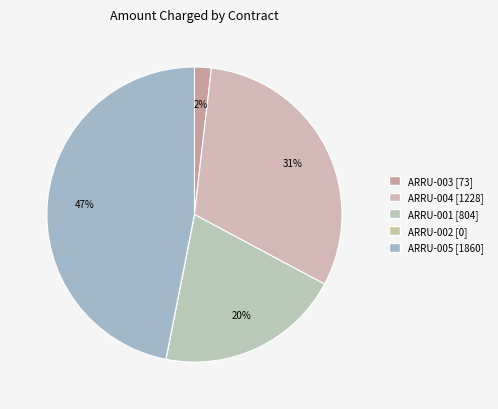

How many segments does this pie chart have?

5